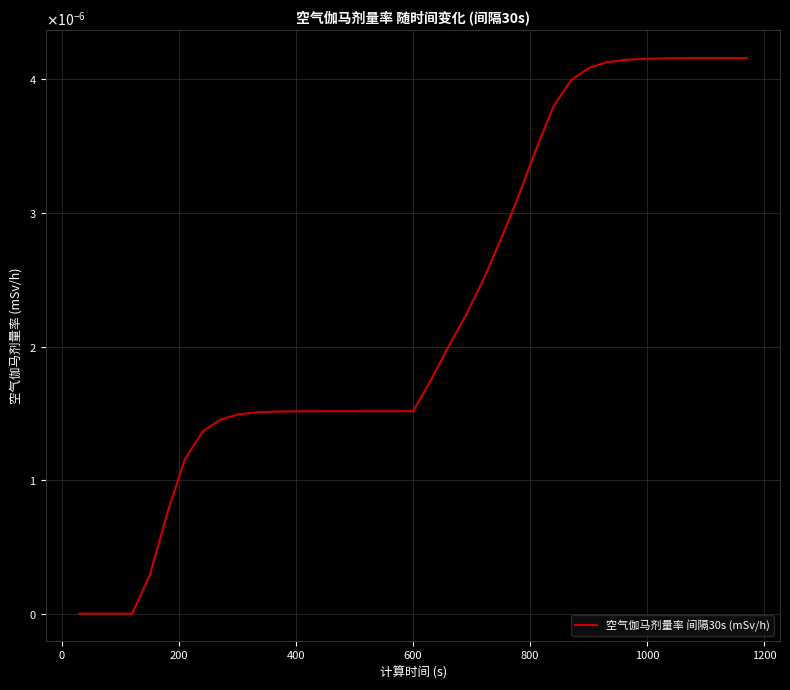

Is this an area chart (filled region under the line)?

No